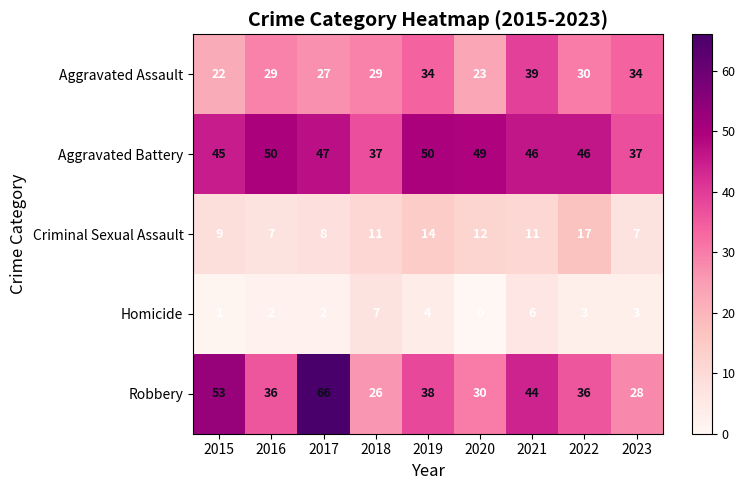

How many categories are shown in the chart?

9